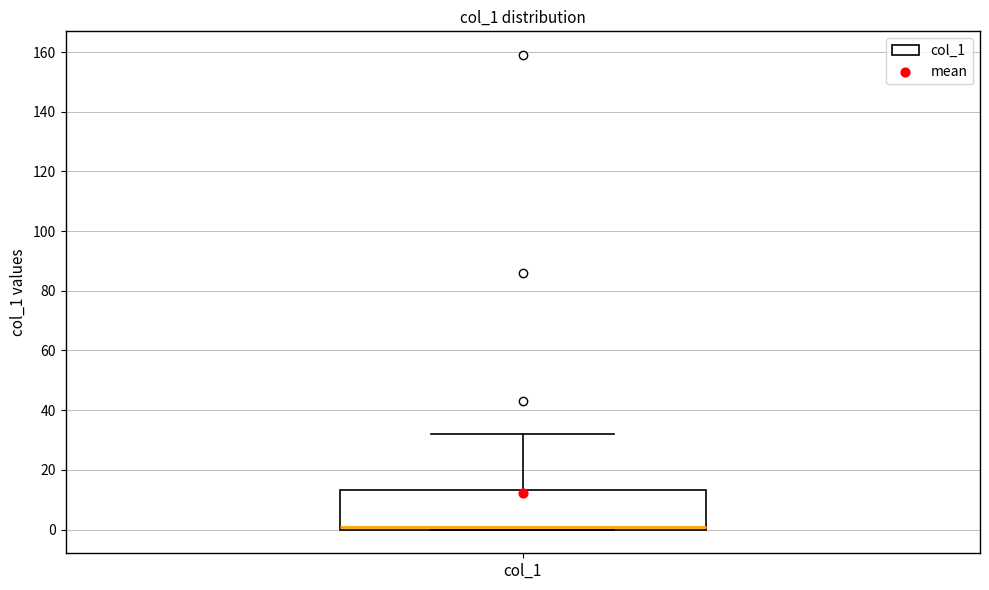

Transcribe this box plot: give where the median line is, the range the box spans, and where the two whiskers end, as read against the y-axis. The values are not printed on the chart, so give them approximately, as read against the axis.

median 2, box 0 to 14, whiskers 0 to 32